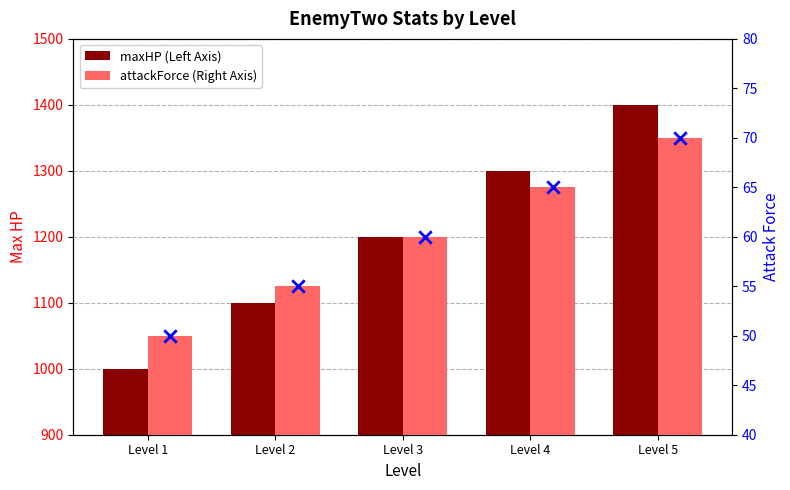

Which series has the largest Y range (max minus min)?

maxHP